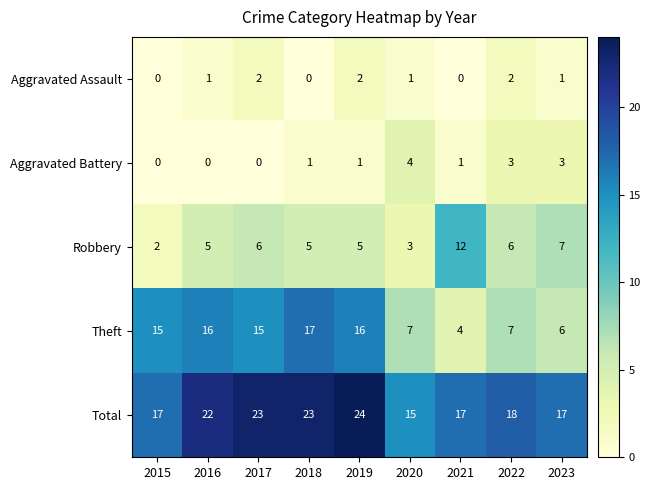

How many series are shown in this chart?

5